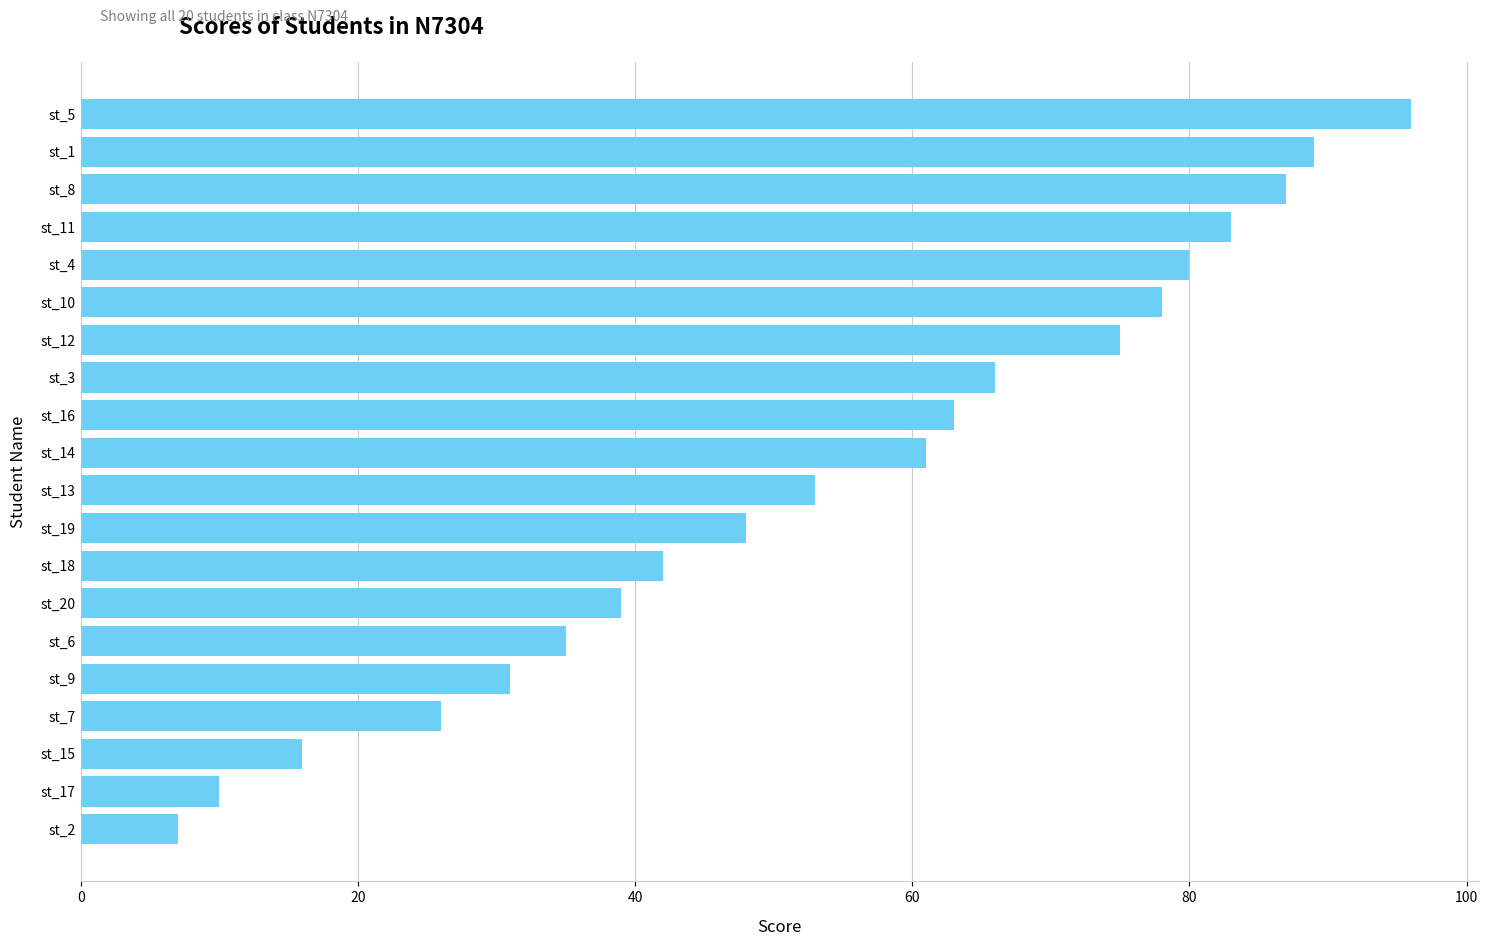

Rank the categories by value from highest to lowest.

st_5, st_1, st_8, st_11, st_4, st_10, st_12, st_3, st_16, st_14, st_13, st_19, st_18, st_20, st_6, st_9, st_7, st_15, st_17, st_2